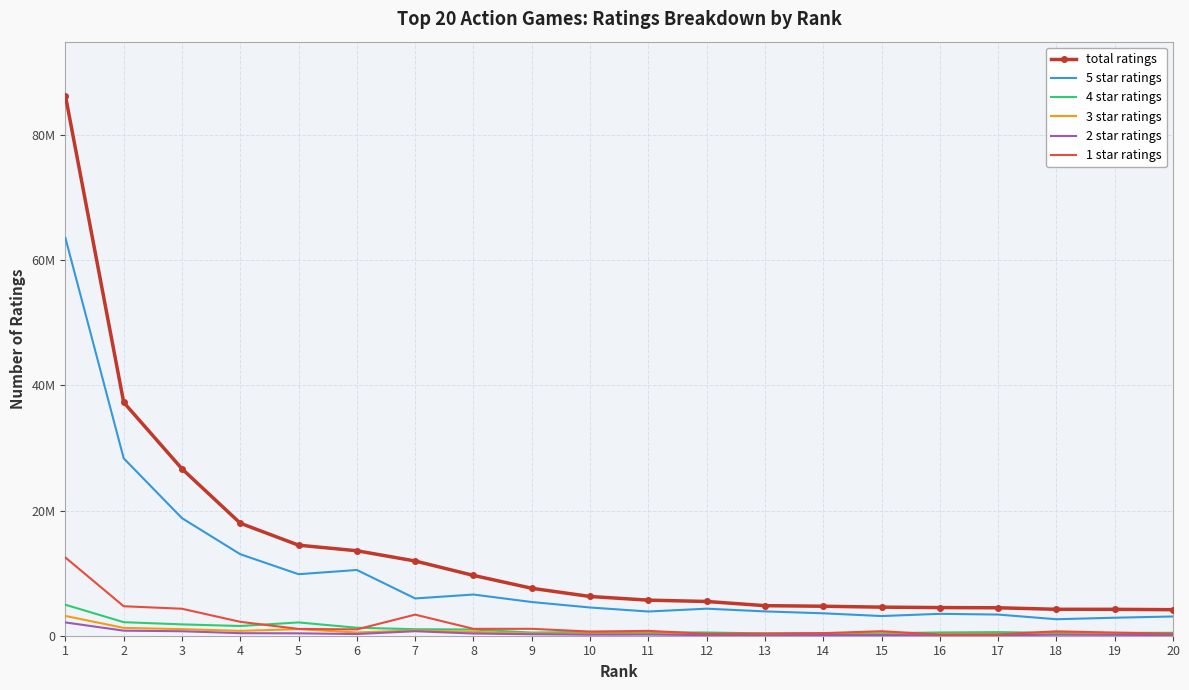

At 20, list the series in order from largest to smallest.

total ratings, 5 star ratings, 4 star ratings, 1 star ratings, 3 star ratings, 2 star ratings